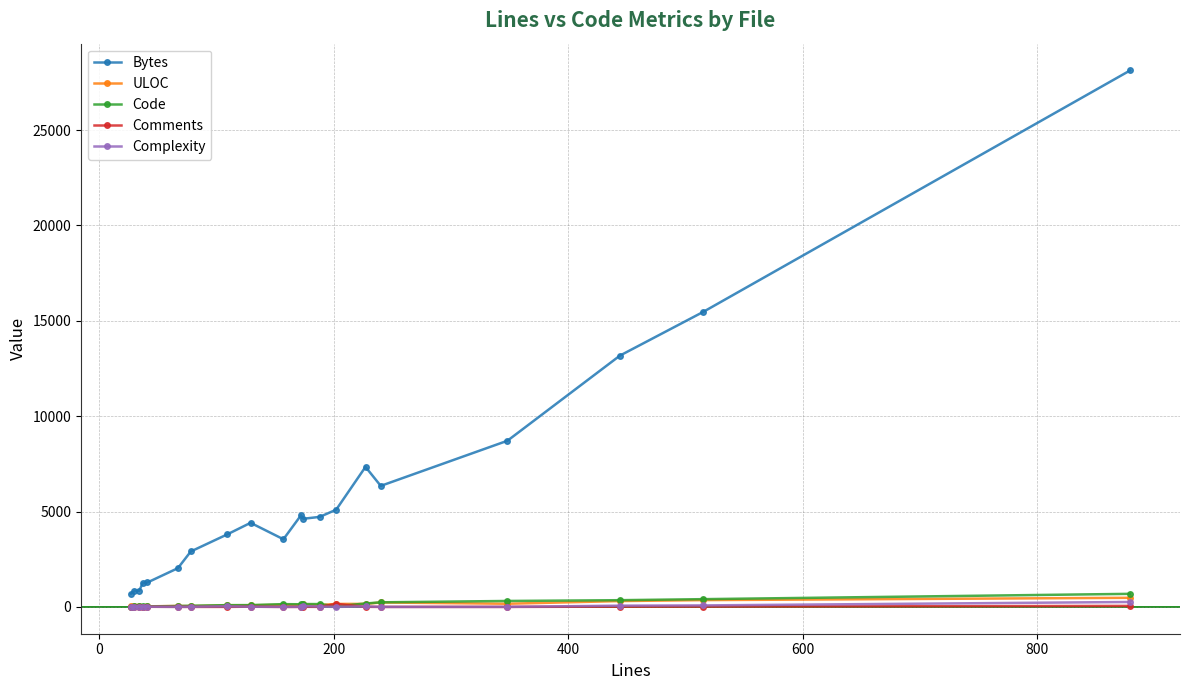

True or false: Comments and Bytes cross at least once.

False